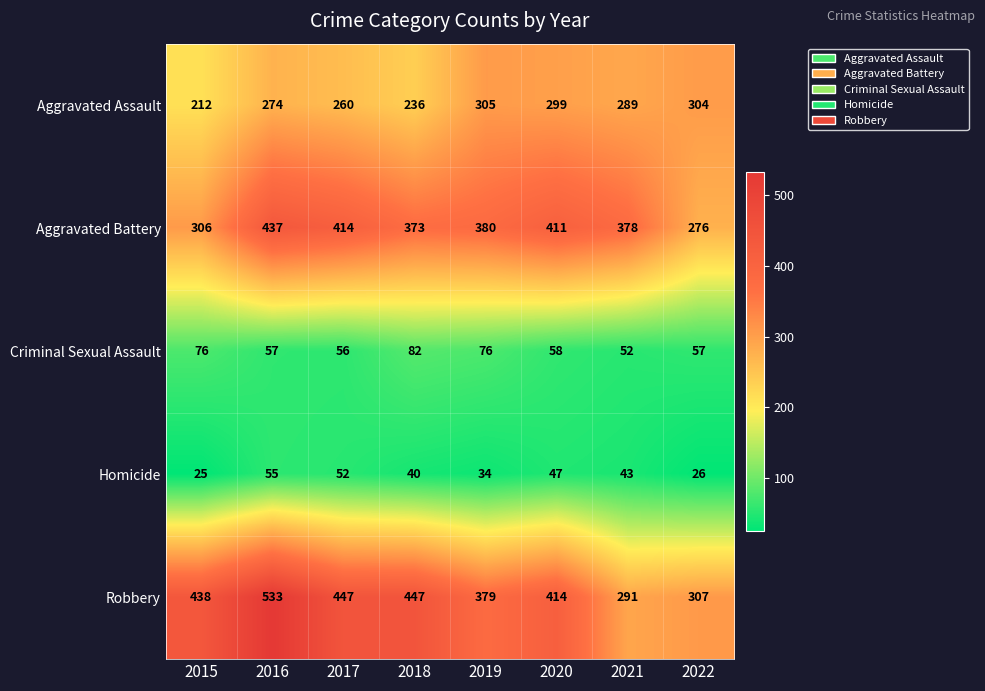

Which series has the largest range (max minus min)?

Robbery